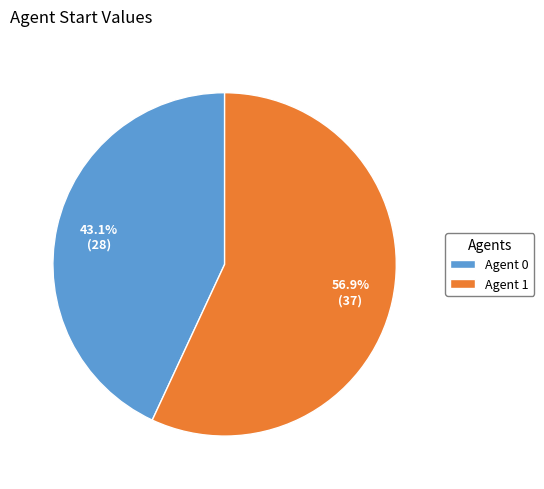

What is the largest slice in the pie chart?

Agent 1